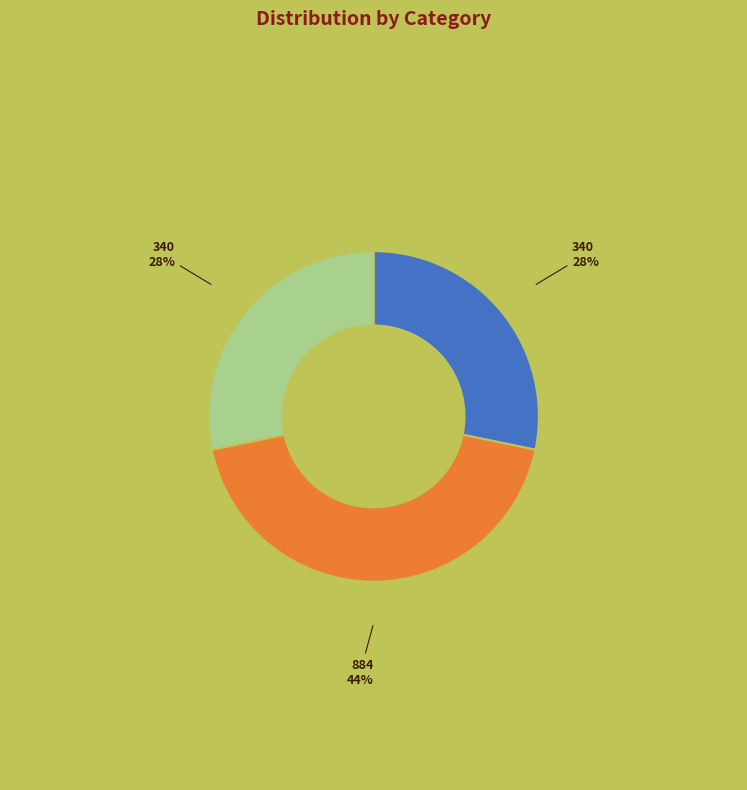

Is there any slice that represents more than half of the pie?

No